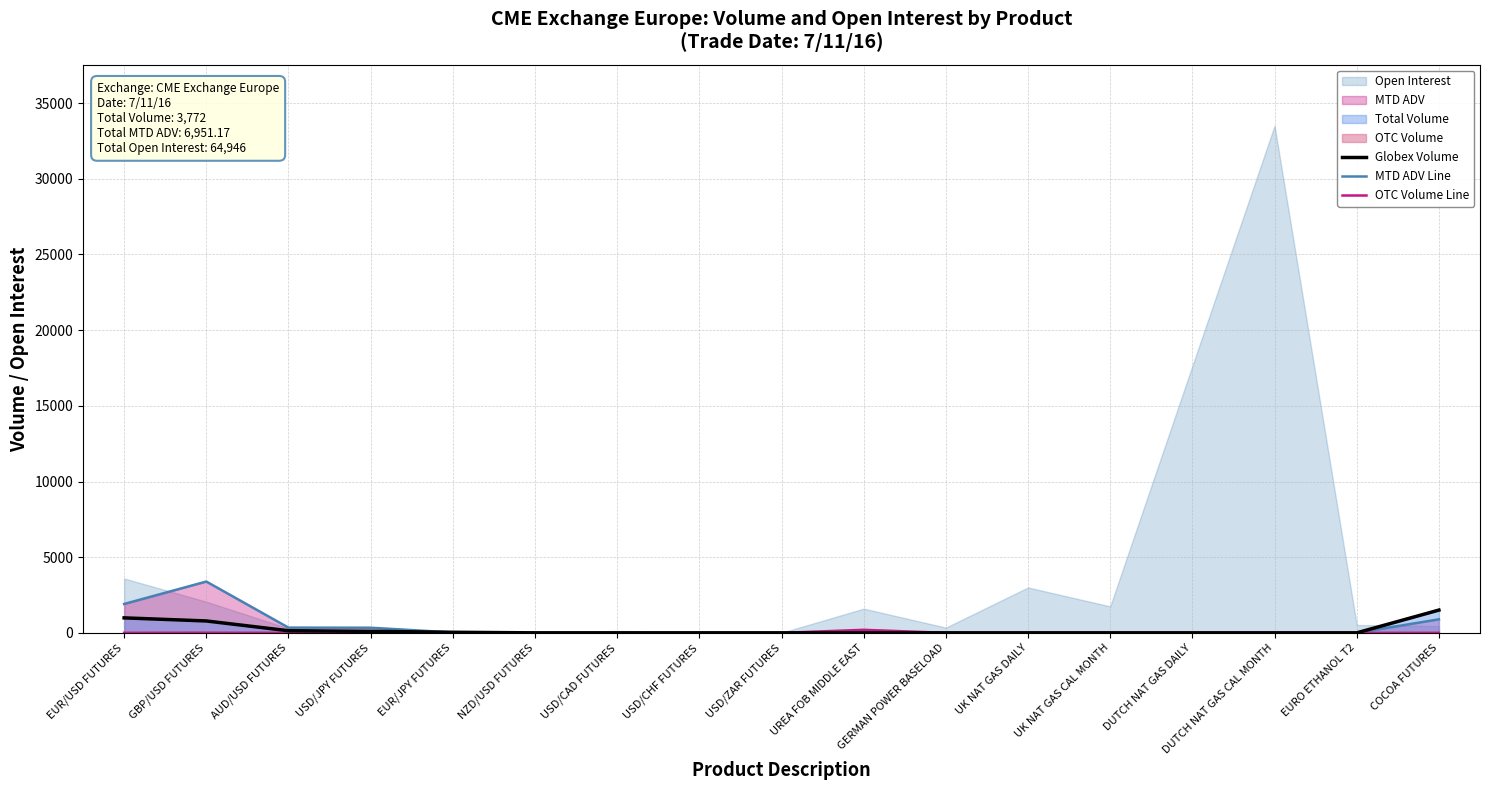

How many values in the OTC Volume Line series exceed 0?

3